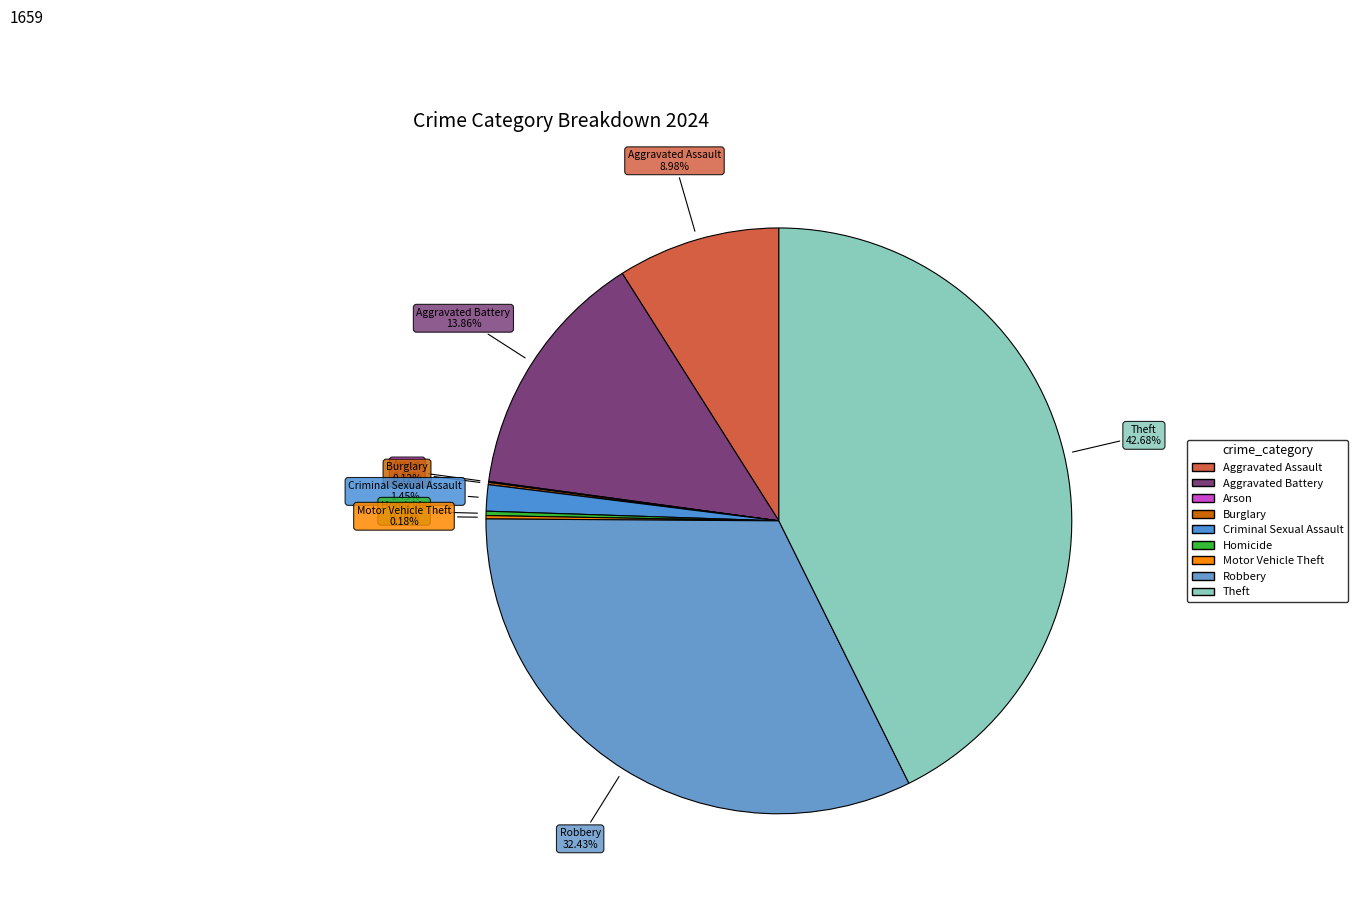

What percentage is the Aggravated Battery slice, to the nearest percent?

14%